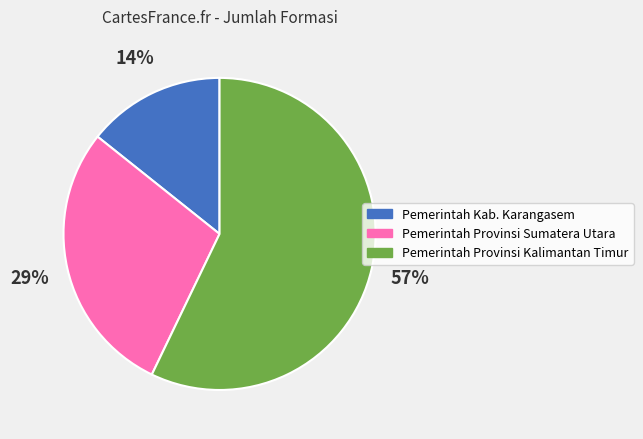

The Pemerintah Provinsi Sumatera Utara slice represents 29% of the pie. True or false?

True